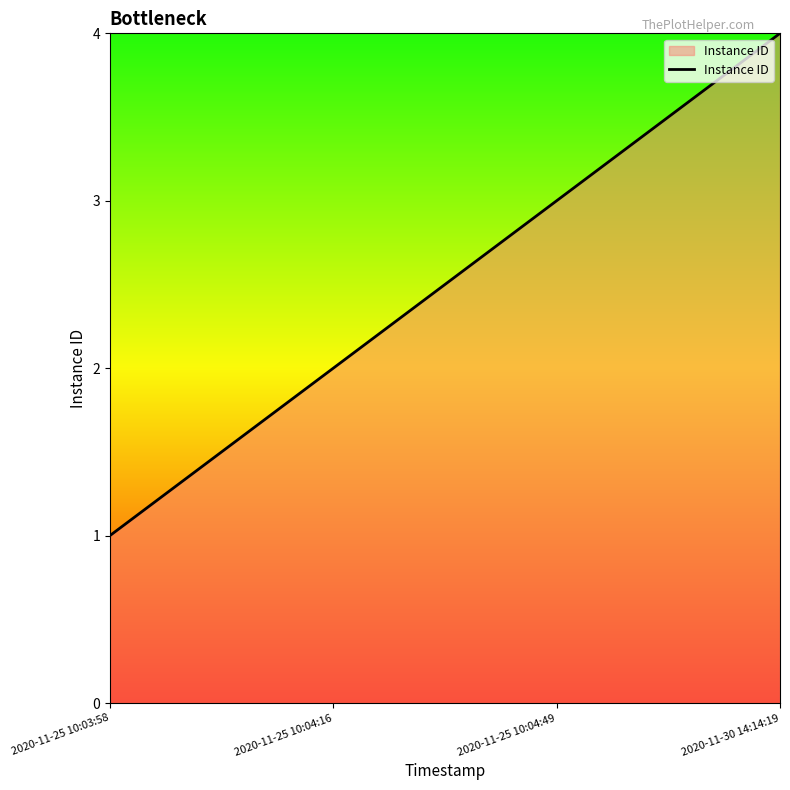

What position from the right is 2020-11-25 10:03:58?

4